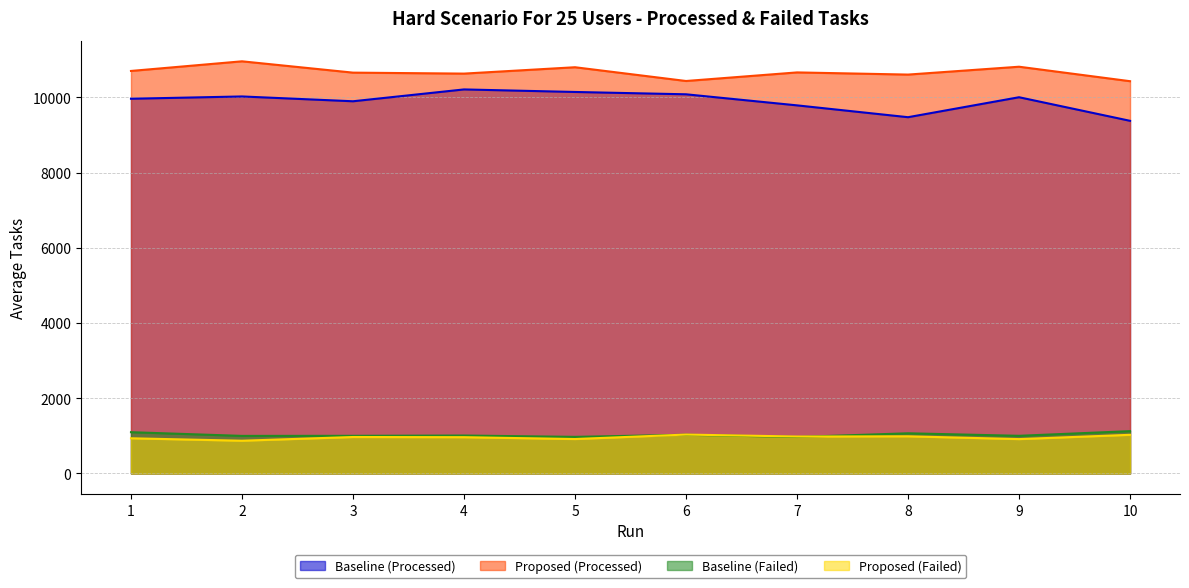

At which category is the sum across all series the highest?

2